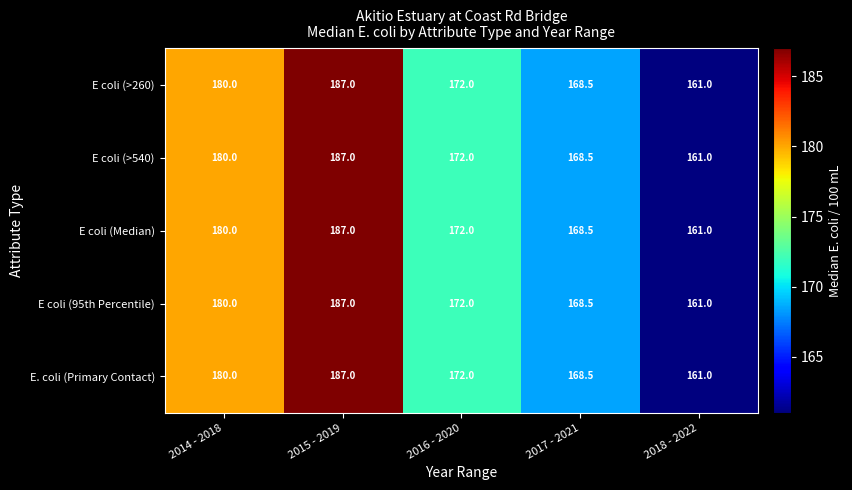

Which category has the highest value across all series?

2015 - 2019